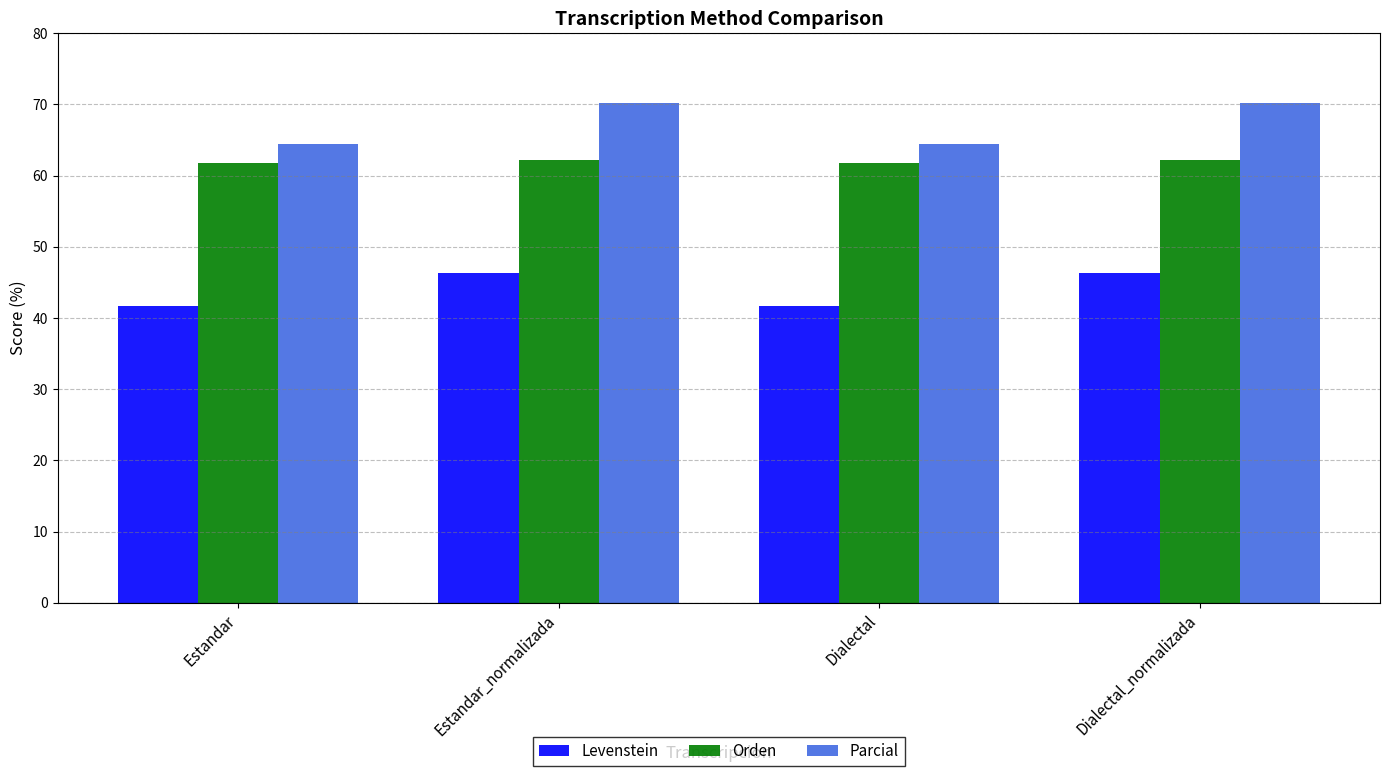

What is the label of the 1st bar from the left?

Estandar